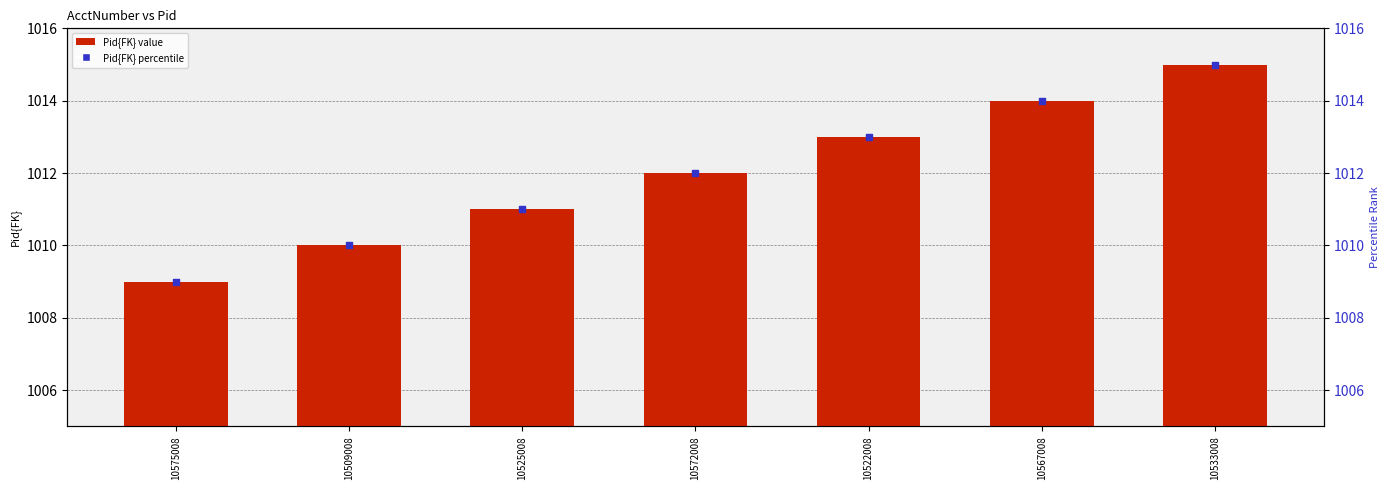

Which series contains the highest Y value?

Pid{FK}